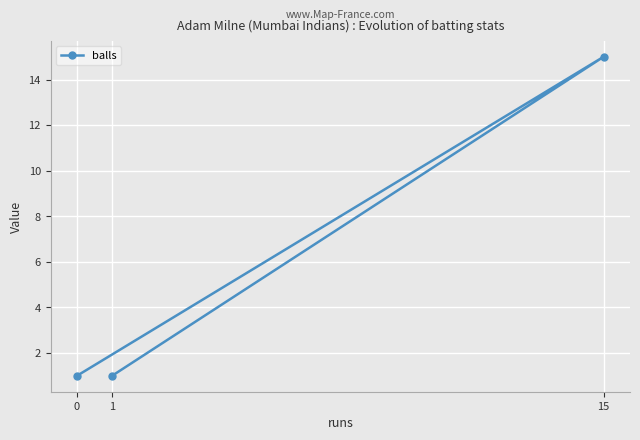

Reading right to left, transcribe all the data shown in this chart.

15=15	1=1	0=1